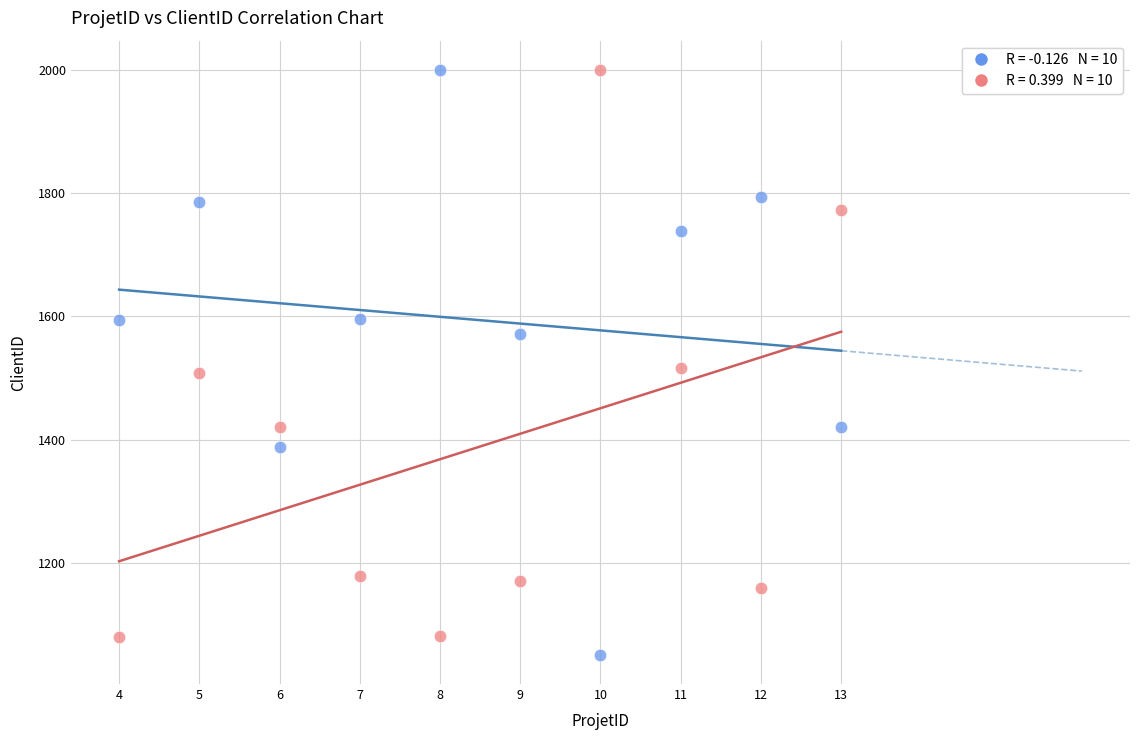

Across all data points, what is the range of X values (max minus min)?

9.0